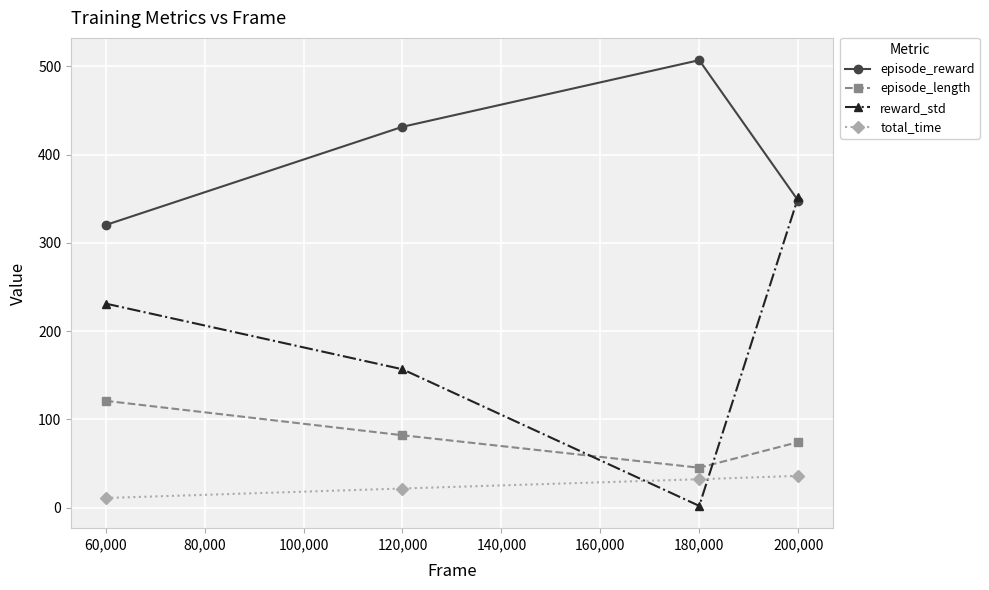

True or false: reward_std has a value of 104.9 at 60,000.

False